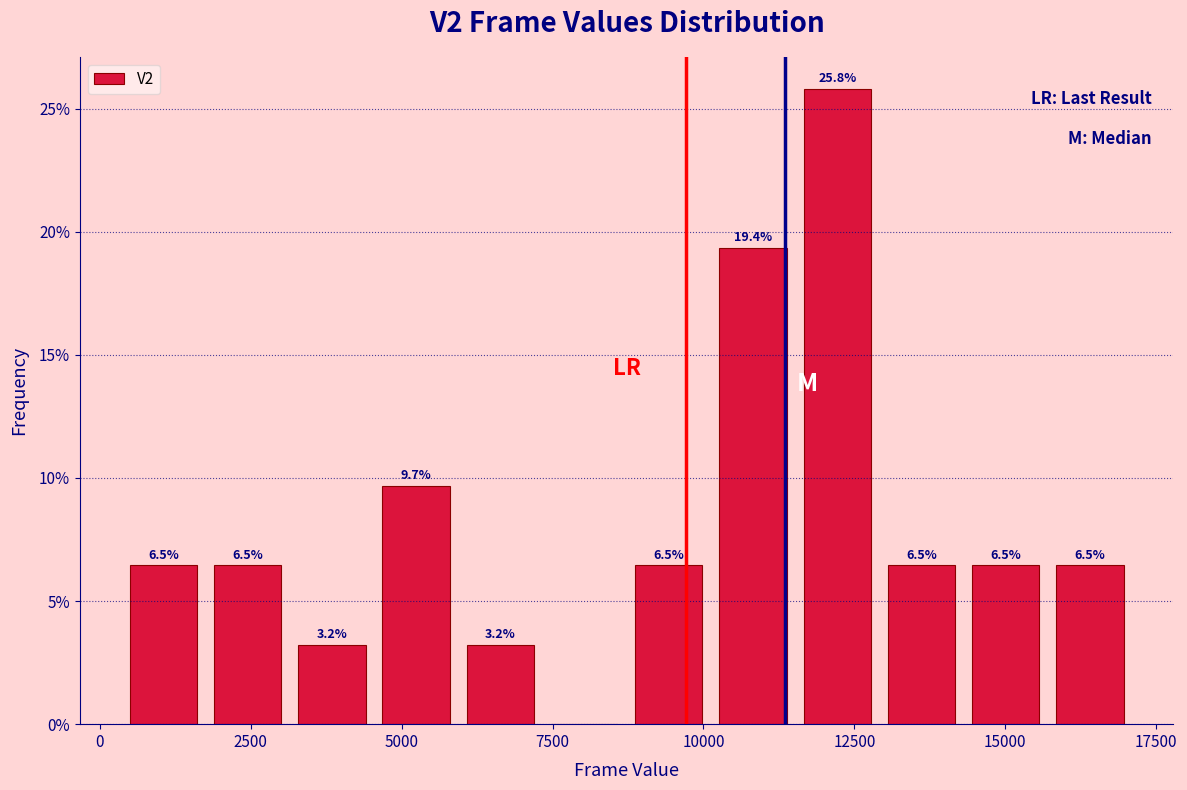

Around what value on the x-axis is the tallest bar? Give the approximate position of its centre, as read against the axis.

12000